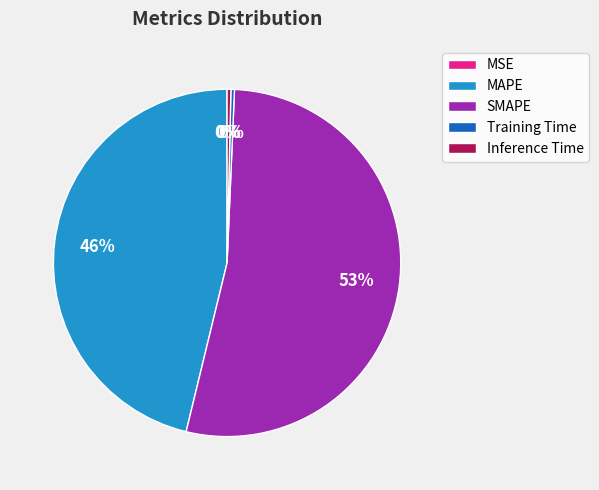

Which slice is the largest?

SMAPE